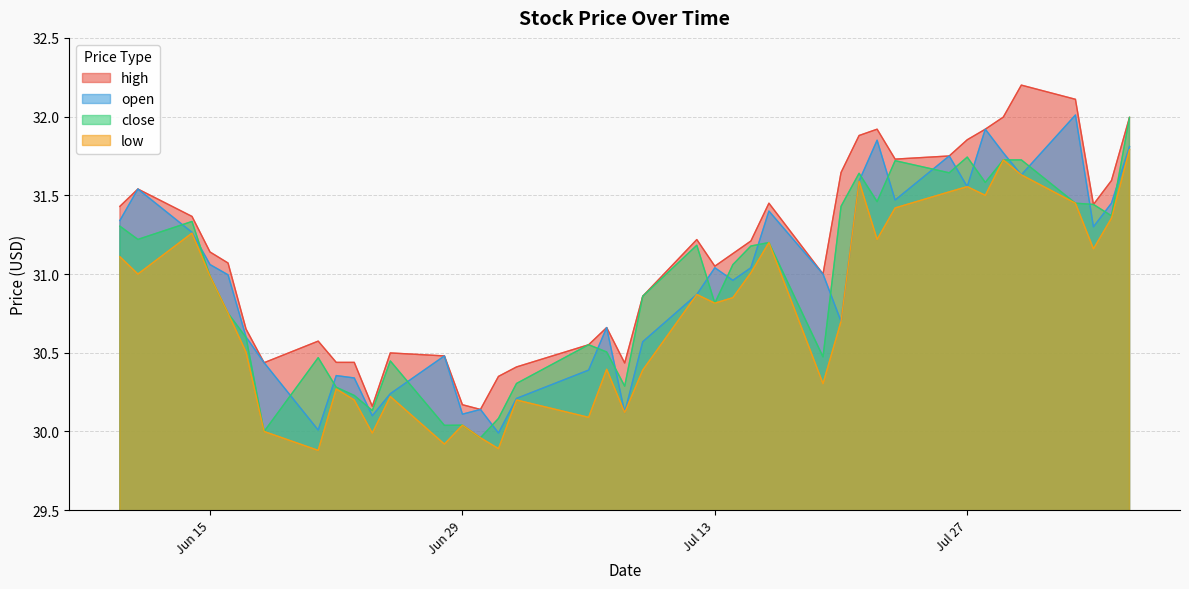

Reading left to right, what are all the values shown in this chart?

high: 31.4	31.5	31.4	31.1	31.1	30.6	30.4	30.6	30.4	30.4	30.2	30.5	30.5	30.2	30.1	30.4	30.4	30.6	30.7	30.4	30.9	31.2	31.1	31.1	31.2	31.4	31.0	31.6	31.9	31.9	31.7	31.8	31.9	31.9	32.0	32.2	32.1	31.4	31.6	32.0
open: 31.3	31.5	31.3	31.1	31.0	30.6	30.4	30.0	30.4	30.3	30.1	30.2	30.5	30.1	30.1	30.0	30.2	30.4	30.7	30.1	30.6	30.9	31.0	31.0	31.0	31.4	31.0	30.7	31.6	31.9	31.5	31.8	31.6	31.9	31.8	31.6	32.0	31.3	31.4	31.8
close: 31.3	31.2	31.3	31.0	30.8	30.6	30.0	30.5	30.3	30.2	30.1	30.4	30.0	30.0	30.0	30.1	30.3	30.6	30.5	30.3	30.9	31.2	30.8	31.1	31.2	31.2	30.5	31.4	31.6	31.5	31.7	31.6	31.7	31.6	31.7	31.7	31.4	31.4	31.4	32.0
low: 31.1	31.0	31.3	31.0	30.8	30.5	30.0	29.9	30.3	30.2	30.0	30.2	29.9	30.0	30.0	29.9	30.2	30.1	30.4	30.1	30.4	30.9	30.8	30.9	31.0	31.2	30.3	30.7	31.6	31.2	31.4	31.5	31.6	31.5	31.7	31.6	31.4	31.2	31.4	31.8